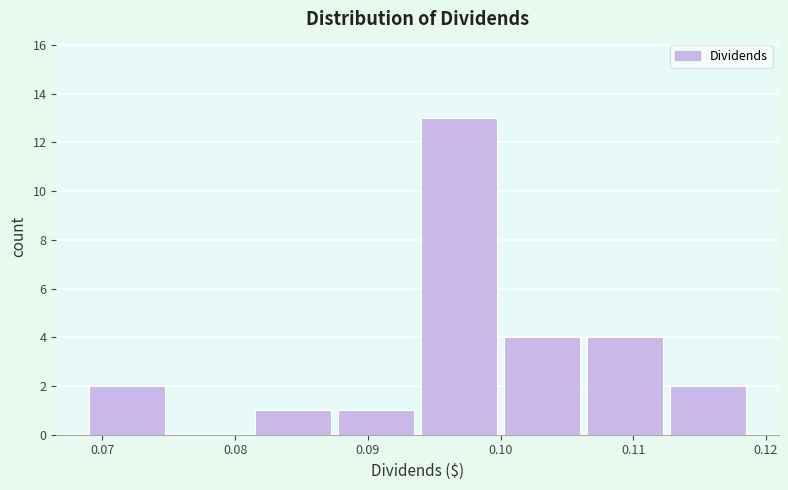

Reading left to right, transcribe this chart: for each bar, give the range it covers on the x-axis and its height. Neither the bar edges nor the heights are printed on the chart, so give them approximately, as read against the axes.

0.069 to 0.075: 2
0.075 to 0.082: 0
0.082 to 0.088: 1
0.088 to 0.094: 1
0.094 to 0.100: 13
0.100 to 0.107: 4
0.107 to 0.113: 4
0.113 to 0.119: 2